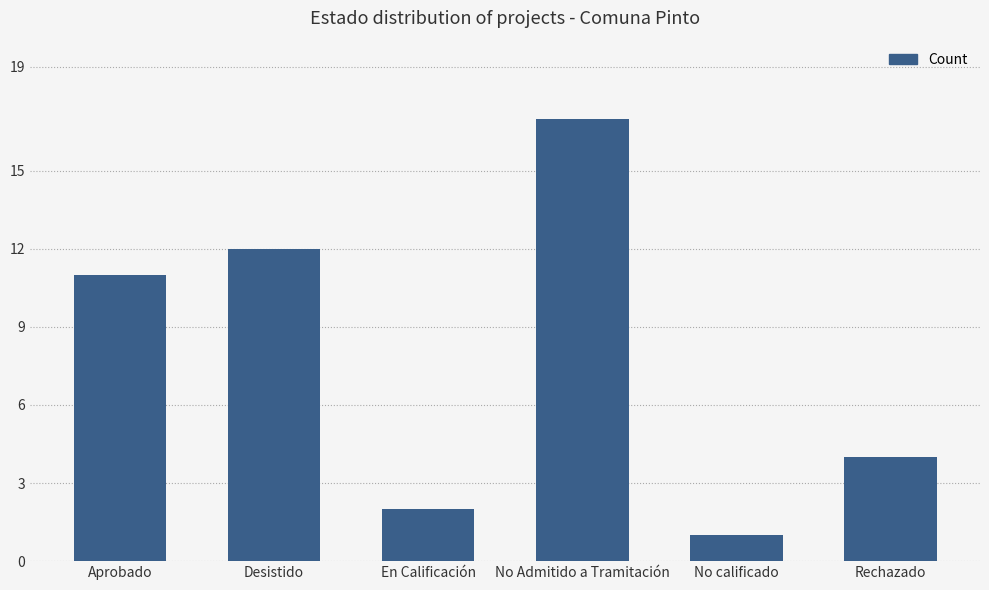

The value at En Calificación is 2. True or false?

True